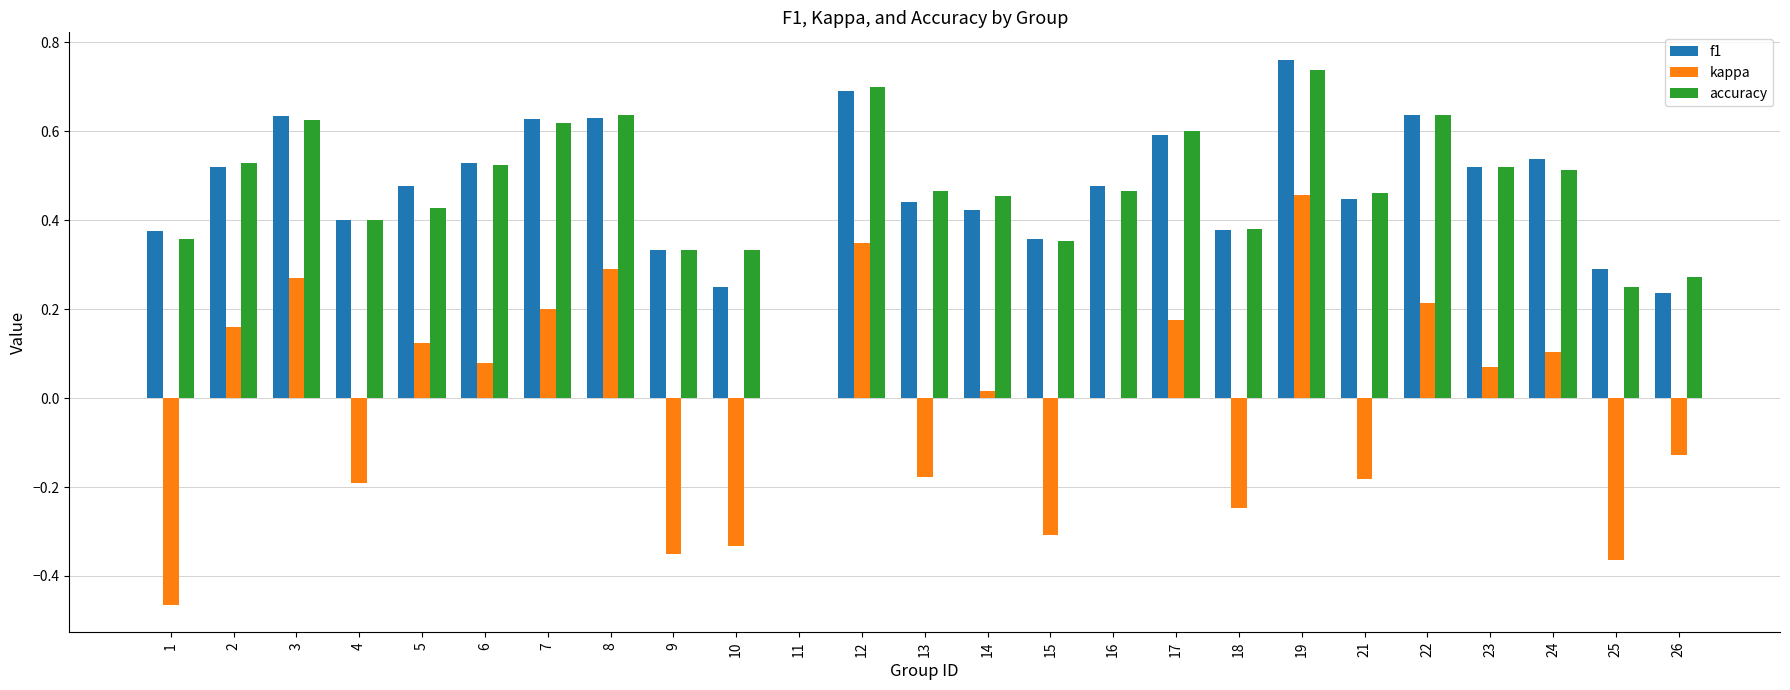

Are the bars horizontal?

No